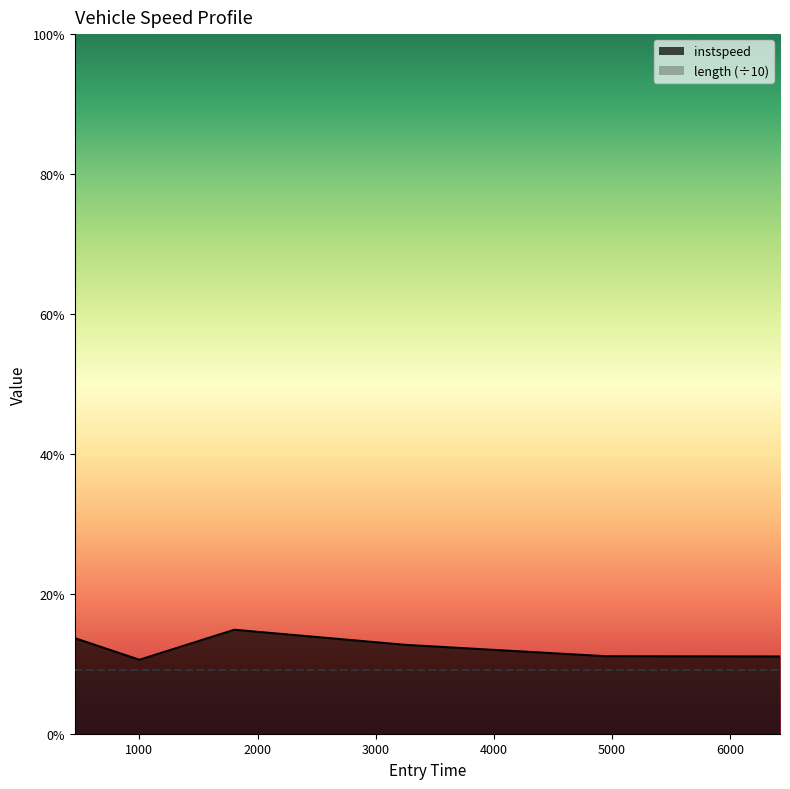

Where is the data nearest to the value 12?

3259.54381387801